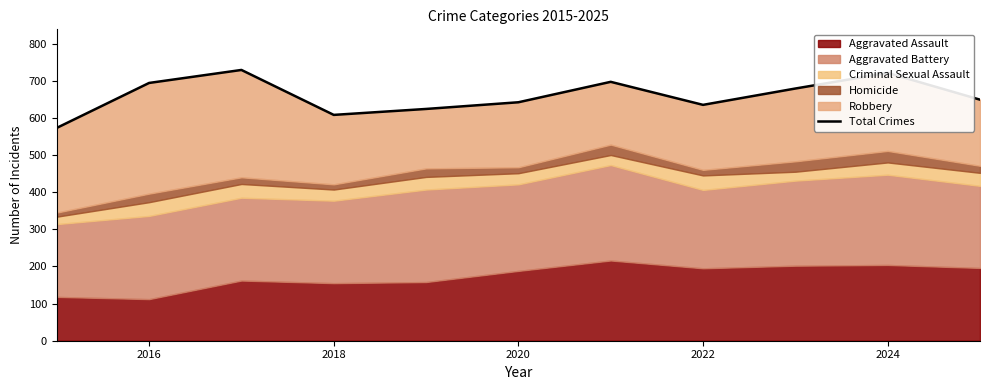

Reading left to right, extract all data points from this chart.

573	694	729	608	624	642	697	635	679	721	649